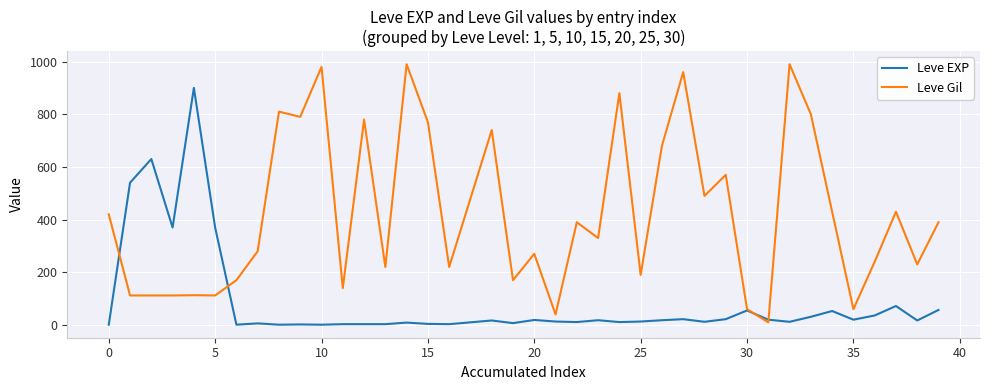

List the series in order of their peak value, highest first.

Leve Gil, Leve EXP